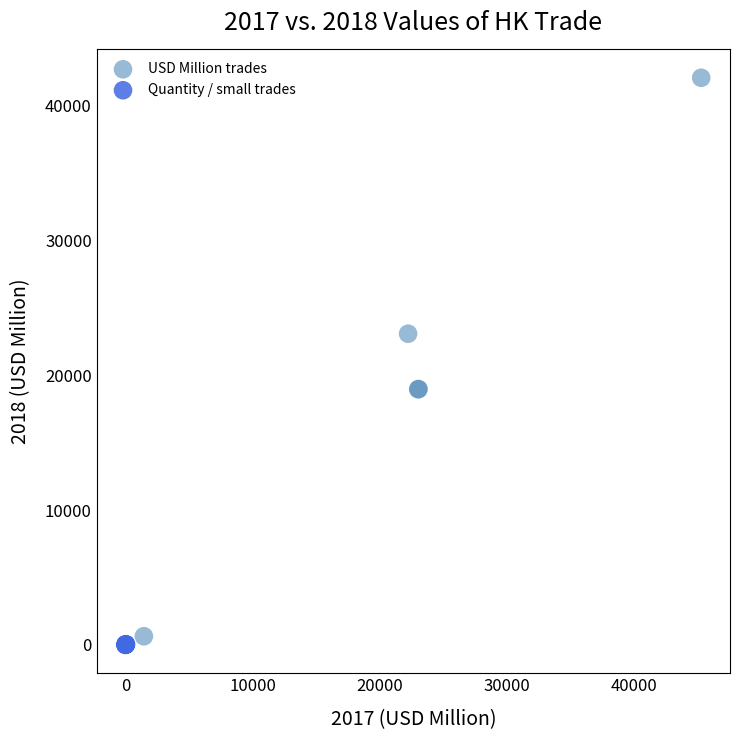

Which series reaches the maximum Y coordinate?

USD Million trades